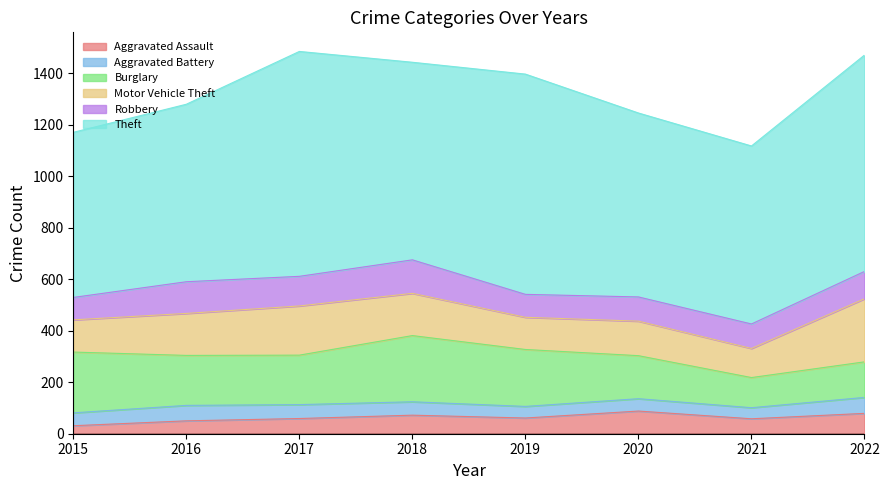

What is the total value across all series at 2016?

1279